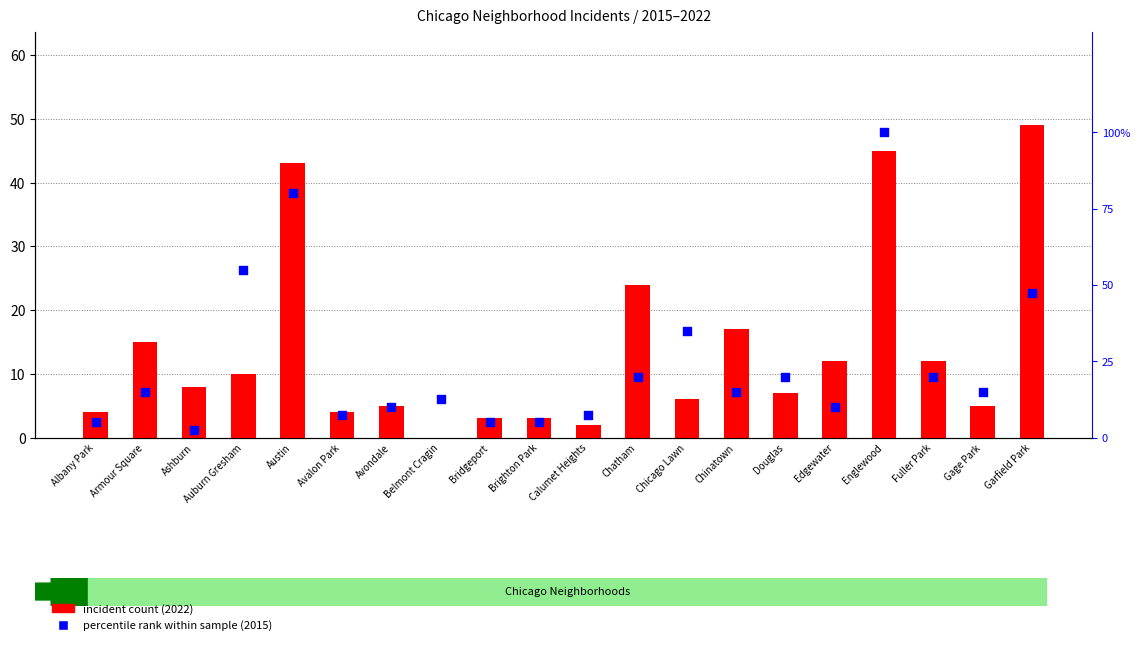

What are all the series names shown in the legend?

incident count (2022), percentile rank within sample (2015)